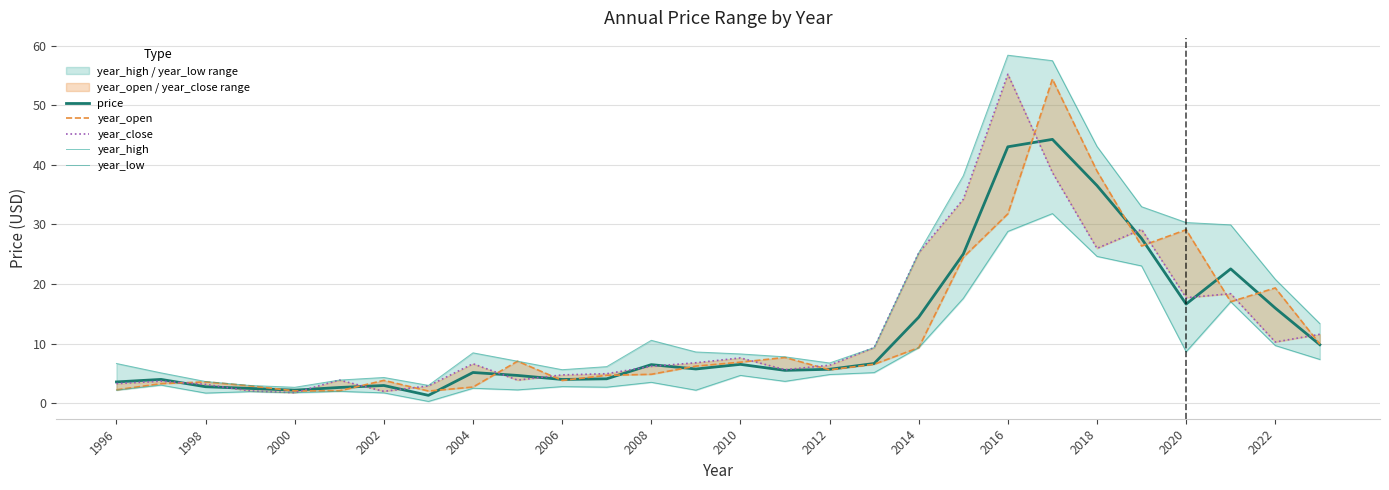

What are all the series names shown in the legend?

price, year_open, year_close, year_high, year_low